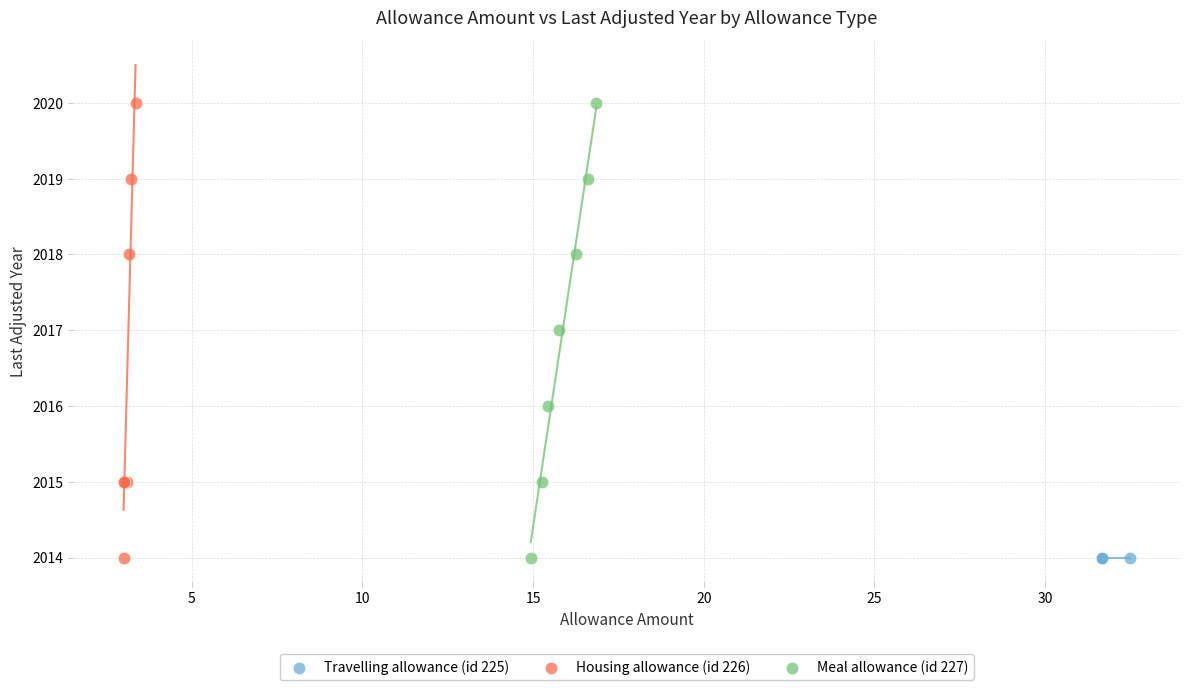

What are all the series names shown in the legend?

Travelling allowance (id 225), Housing allowance (id 226), Meal allowance (id 227)